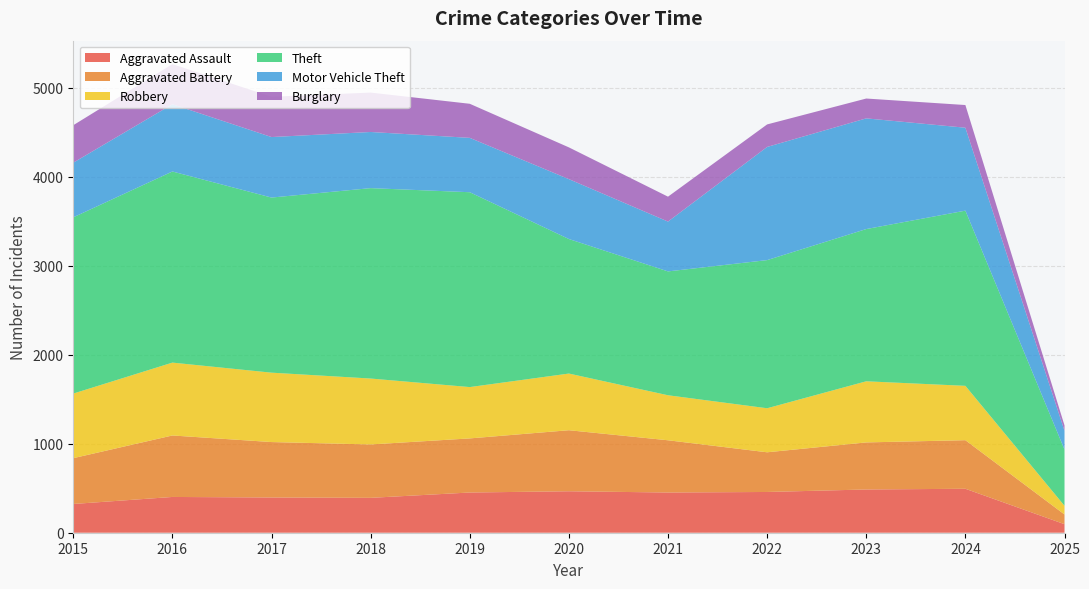

Reading left to right, what are all the values shown in this chart?

Aggravated Assault: 2015=323	2016=402	2017=396	2018=392	2019=452	2020=466	2021=452	2022=458	2023=486	2024=494	2025=96
Aggravated Battery: 2015=515	2016=691	2017=623	2018=600	2019=608	2020=686	2021=587	2022=446	2023=529	2024=546	2025=109
Robbery: 2015=726	2016=819	2017=780	2018=741	2019=577	2020=637	2021=506	2022=495	2023=687	2024=611	2025=98
Theft: 2015=1981	2016=2148	2017=1968	2018=2140	2019=2190	2020=1512	2021=1392	2022=1665	2023=1711	2024=1969	2025=632
Motor Vehicle Theft: 2015=614	2016=756	2017=680	2018=631	2019=611	2020=673	2021=560	2022=1272	2023=1244	2024=932	2025=211
Burglary: 2015=421	2016=451	2017=453	2018=443	2019=383	2020=357	2021=280	2022=253	2023=223	2024=255	2025=60